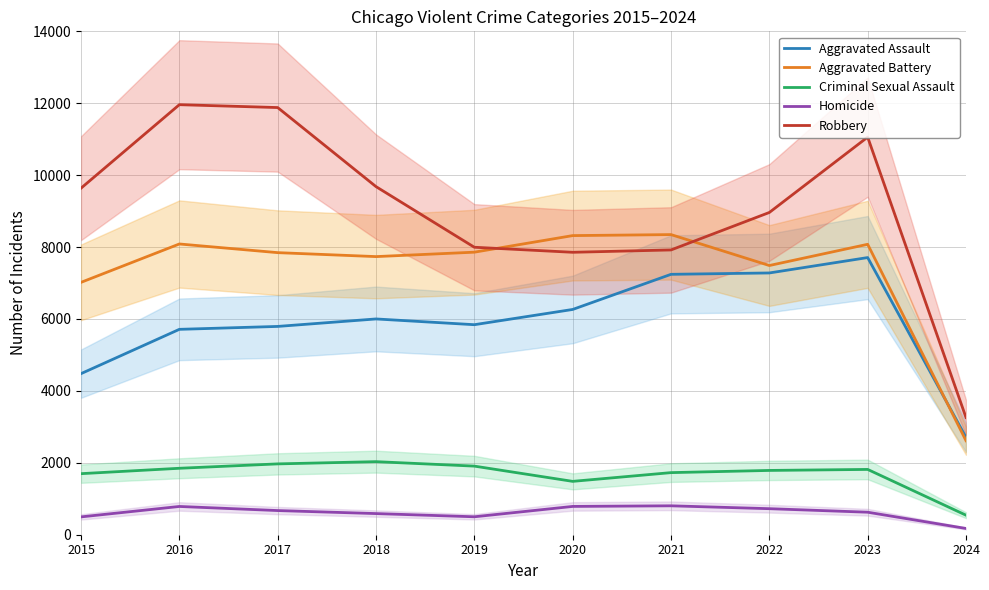

What is the sum of the Robbery values at 2021 and 2016?

19880